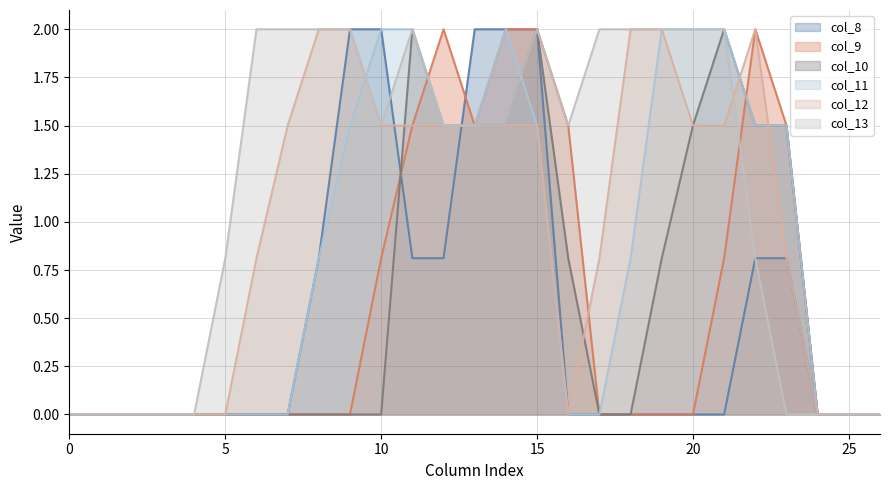

Reading left to right, extract all data points from this chart.

col_8: 0.0	0.0	0.0	0.0	0.0	0.0	0.0	0.0	0.8	2.0	2.0	0.8	0.8	2.0	2.0	2.0	0.0	0.0	0.0	0.0	0.0	0.0	0.8	0.8	0.0	0.0	0.0
col_9: 0.0	0.0	0.0	0.0	0.0	0.0	0.0	0.0	0.0	0.0	0.8	1.5	2.0	1.5	2.0	2.0	1.5	0.0	0.0	0.0	0.0	0.8	2.0	1.5	0.0	0.0	0.0
col_10: 0.0	0.0	0.0	0.0	0.0	0.0	0.0	0.0	0.0	0.0	0.0	2.0	1.5	1.5	1.5	2.0	0.8	0.0	0.0	0.8	1.5	2.0	1.5	1.5	0.0	0.0	0.0
col_11: 0.0	0.0	0.0	0.0	0.0	0.0	0.0	0.0	0.8	1.5	2.0	2.0	1.5	1.5	2.0	1.5	0.0	0.0	0.8	2.0	2.0	2.0	1.5	1.5	0.0	0.0	0.0
col_12: 0.0	0.0	0.0	0.0	0.0	0.0	0.8	1.5	2.0	2.0	1.5	1.5	1.5	1.5	1.5	1.5	0.0	0.8	2.0	2.0	1.5	1.5	2.0	0.8	0.0	0.0	0.0
col_13: 0.0	0.0	0.0	0.0	0.0	0.8	2.0	2.0	2.0	2.0	1.5	2.0	1.5	1.5	1.5	2.0	1.5	2.0	2.0	2.0	2.0	2.0	0.8	0.0	0.0	0.0	0.0